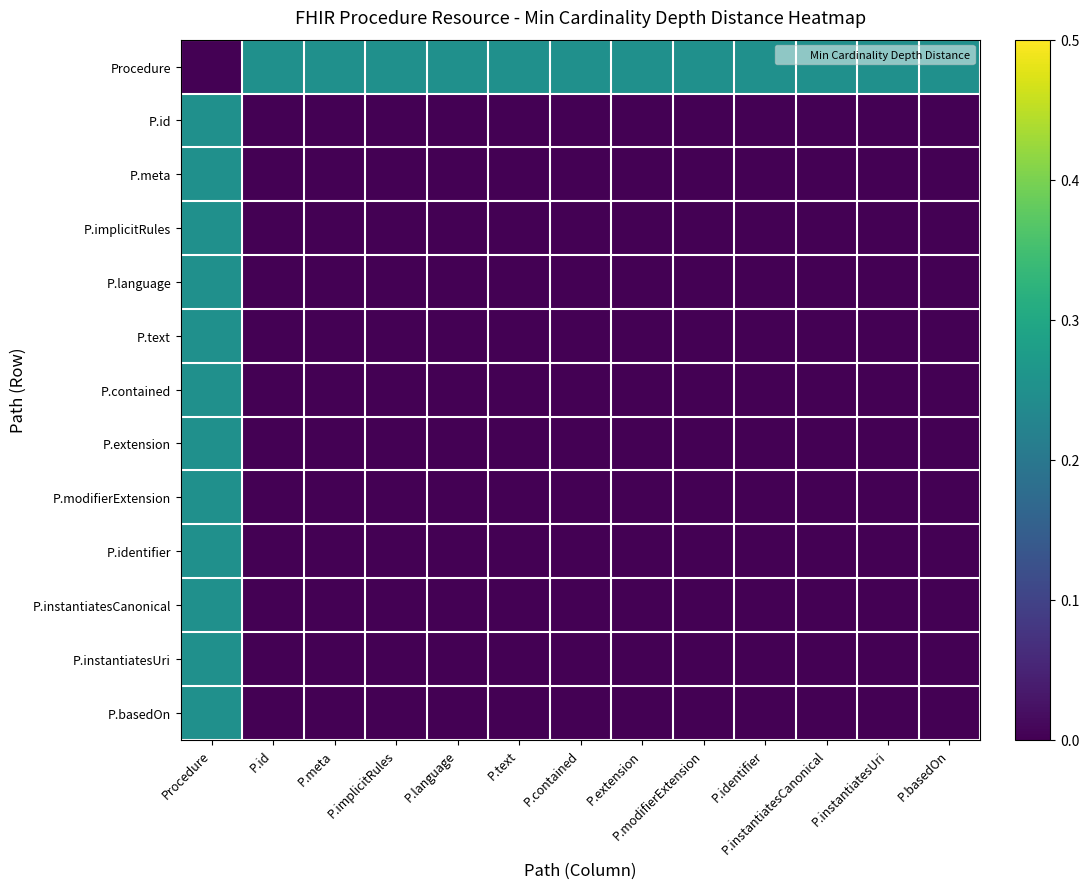

Which label corresponds to the largest value in the chart?

P.id